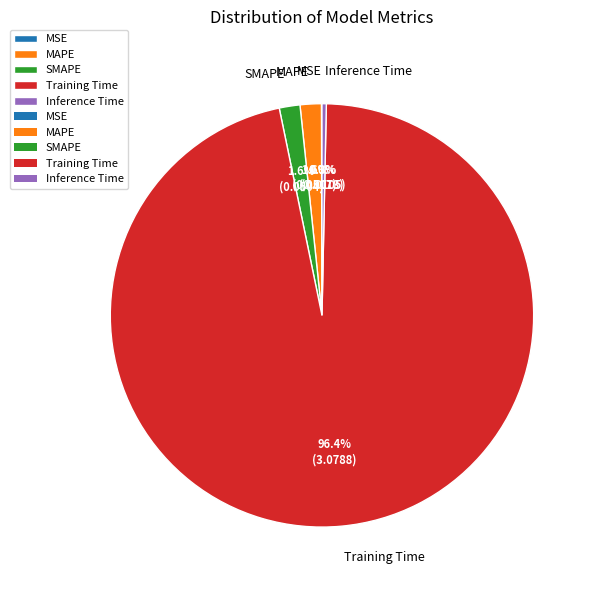

What percentage do Training Time and MAPE together represent?

98.1%